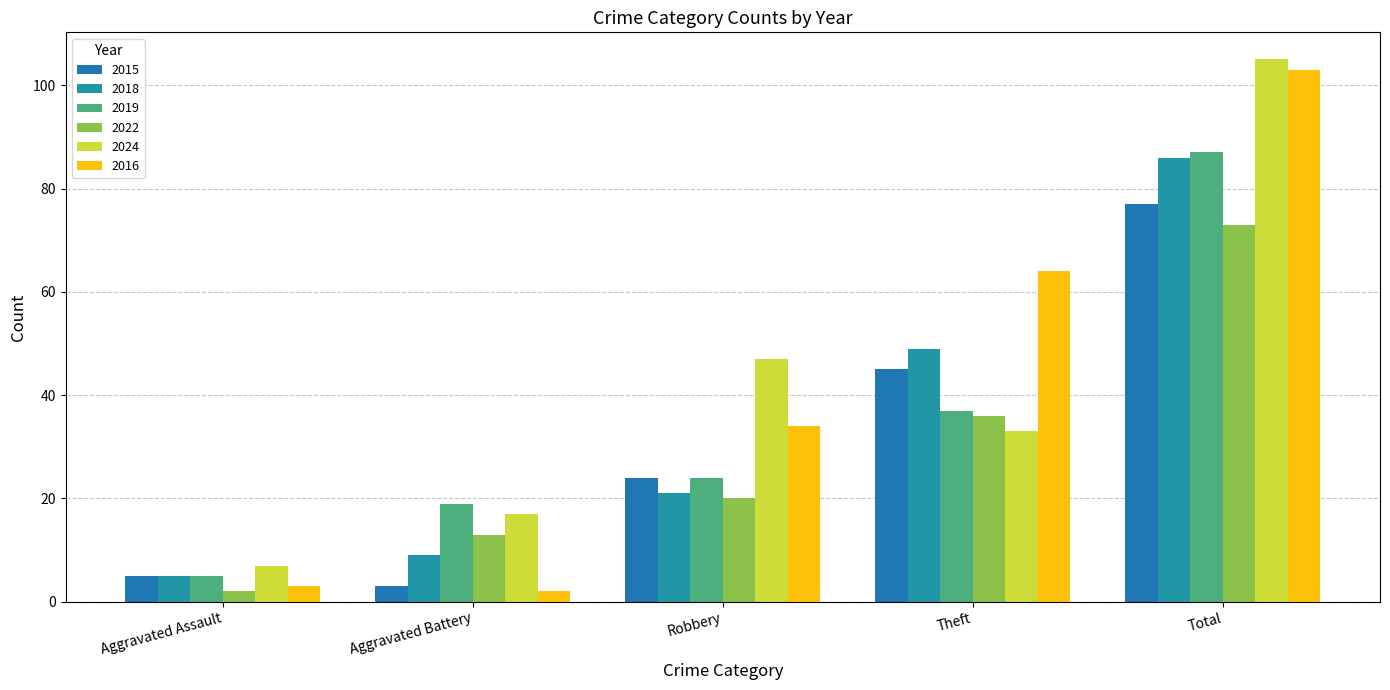

How many categories are shown in the chart?

5